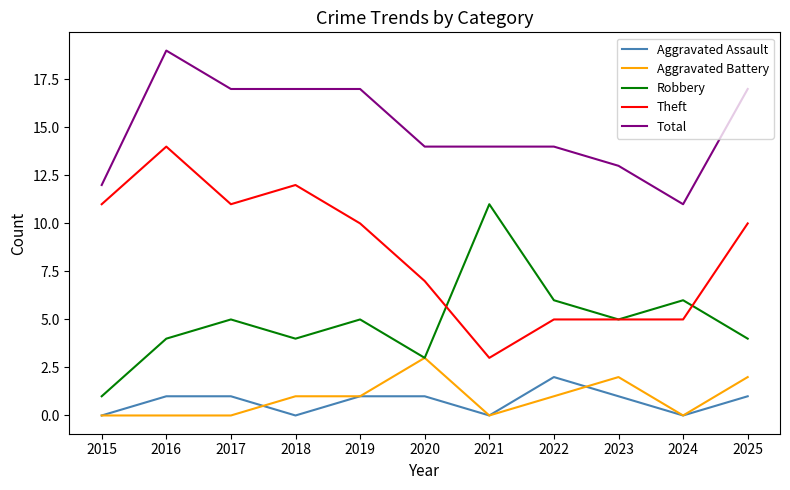

Which series has the largest total across all categories?

Total